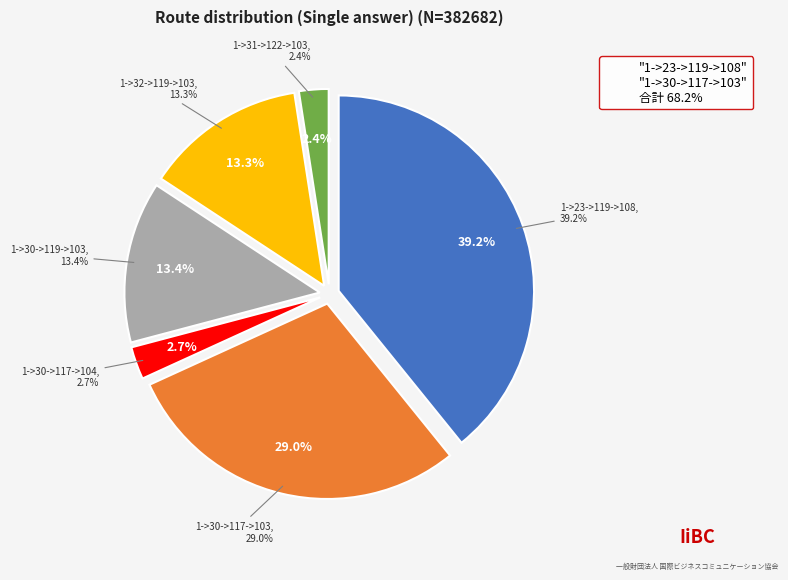

Does 1->30->119->103 account for over 50% of the chart?

No